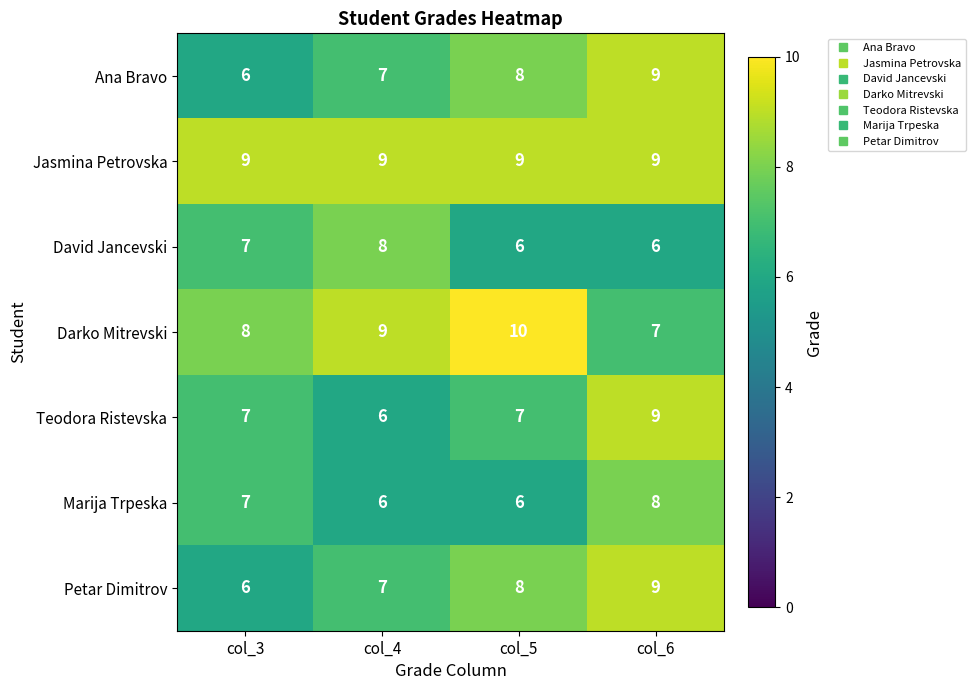

The value of Ana Bravo at col_4 is 12. True or false?

False